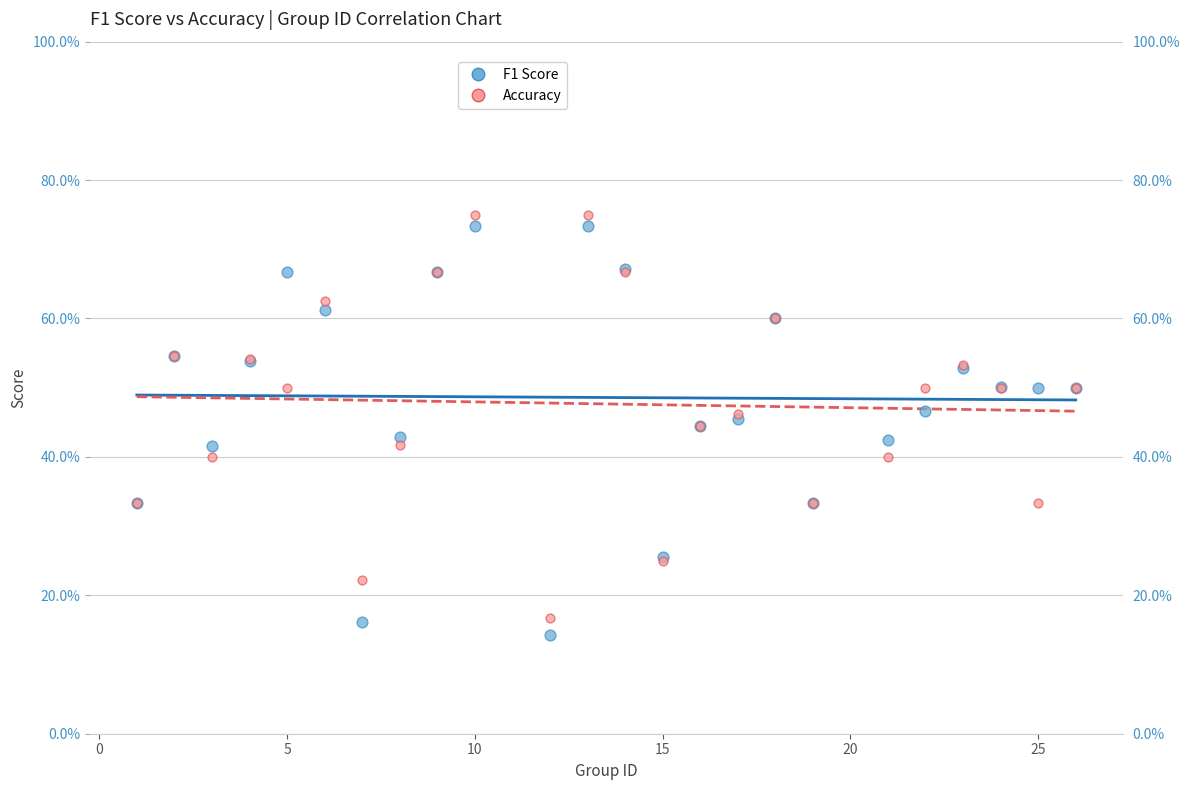

What are all the series names shown in the legend?

F1 Score, Accuracy